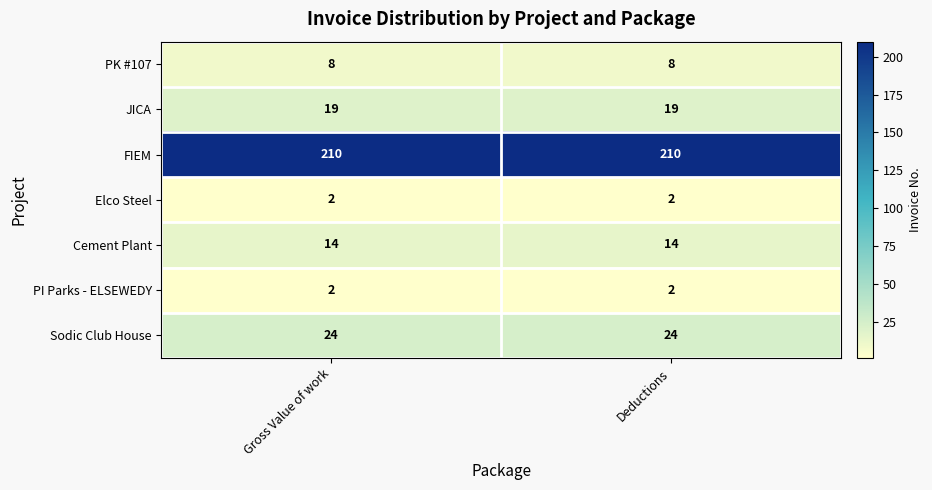

What is the lowest value of the Cement Plant series?

14